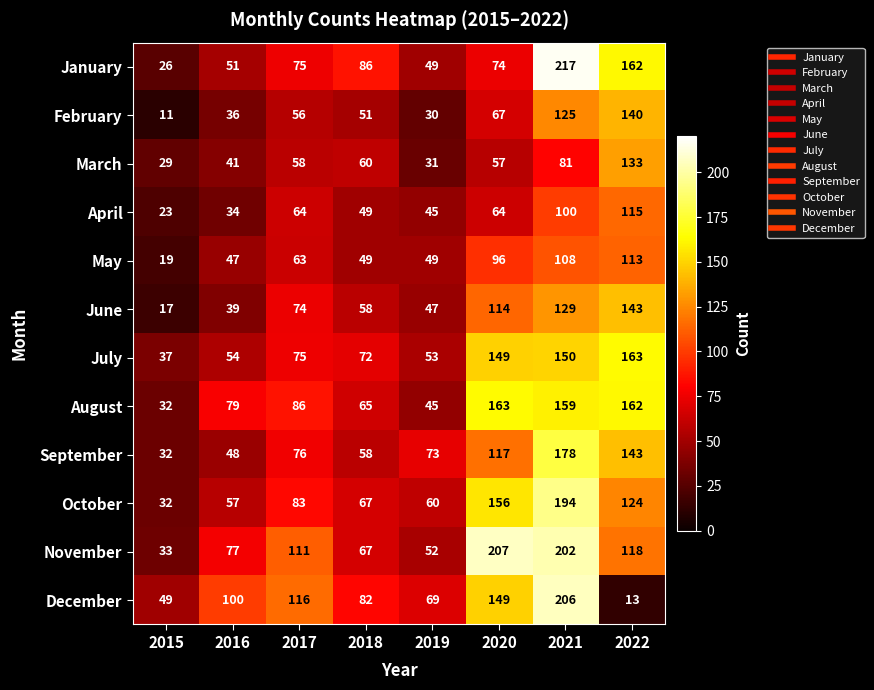

Where is May nearest to the value 66?

2017